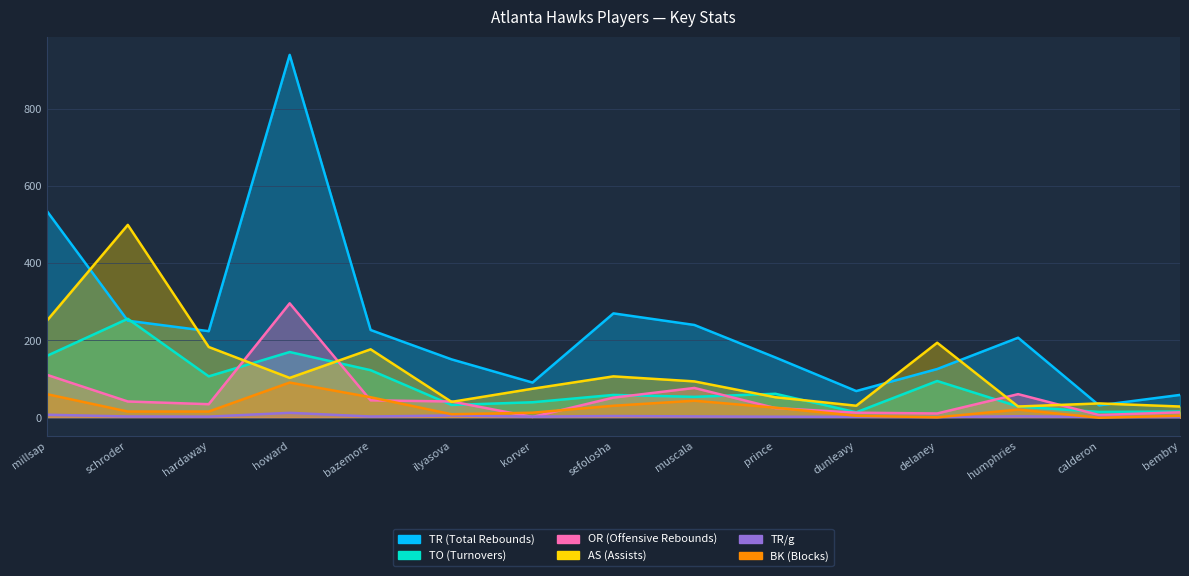

In TO (Turnovers), how many points are lower than both neighbors (excluding endpoints)?

5